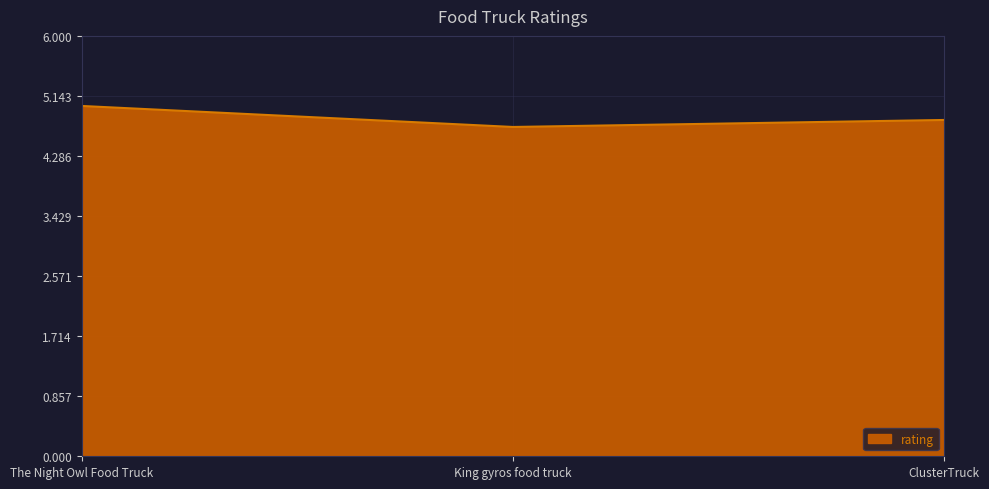

The chart shows a value of 7.6 at The Night Owl Food Truck. True or false?

False